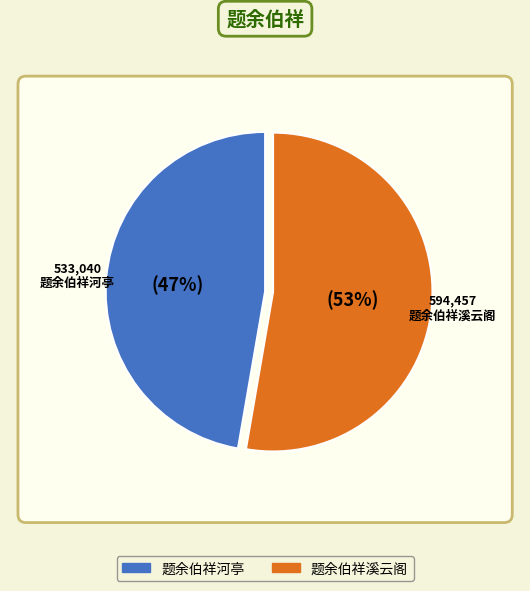

What percentage is the 题余伯祥河亭 slice, to the nearest percent?

47%